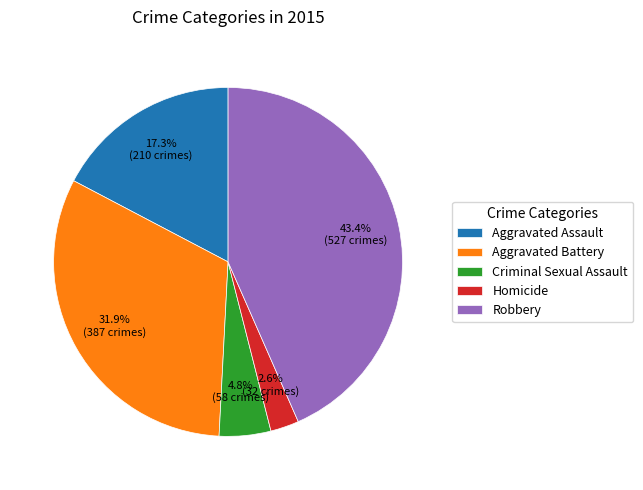

To the nearest percent, what portion does Aggravated Assault represent?

17%